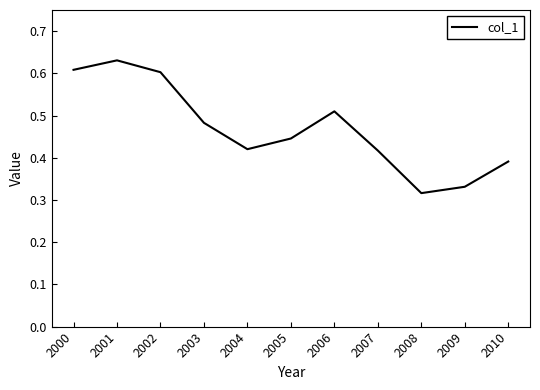

Which category has the highest value across all series?

2001